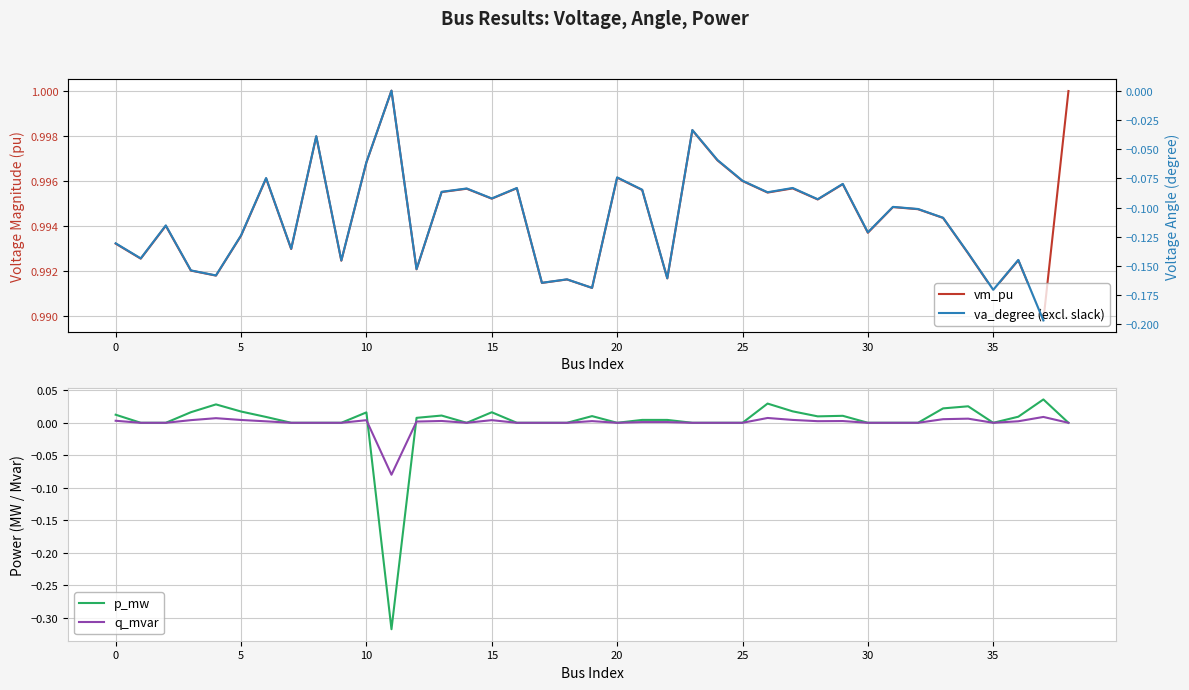

At 10, list the series in order from smallest to largest.

q_mvar, p_mw, vm_pu